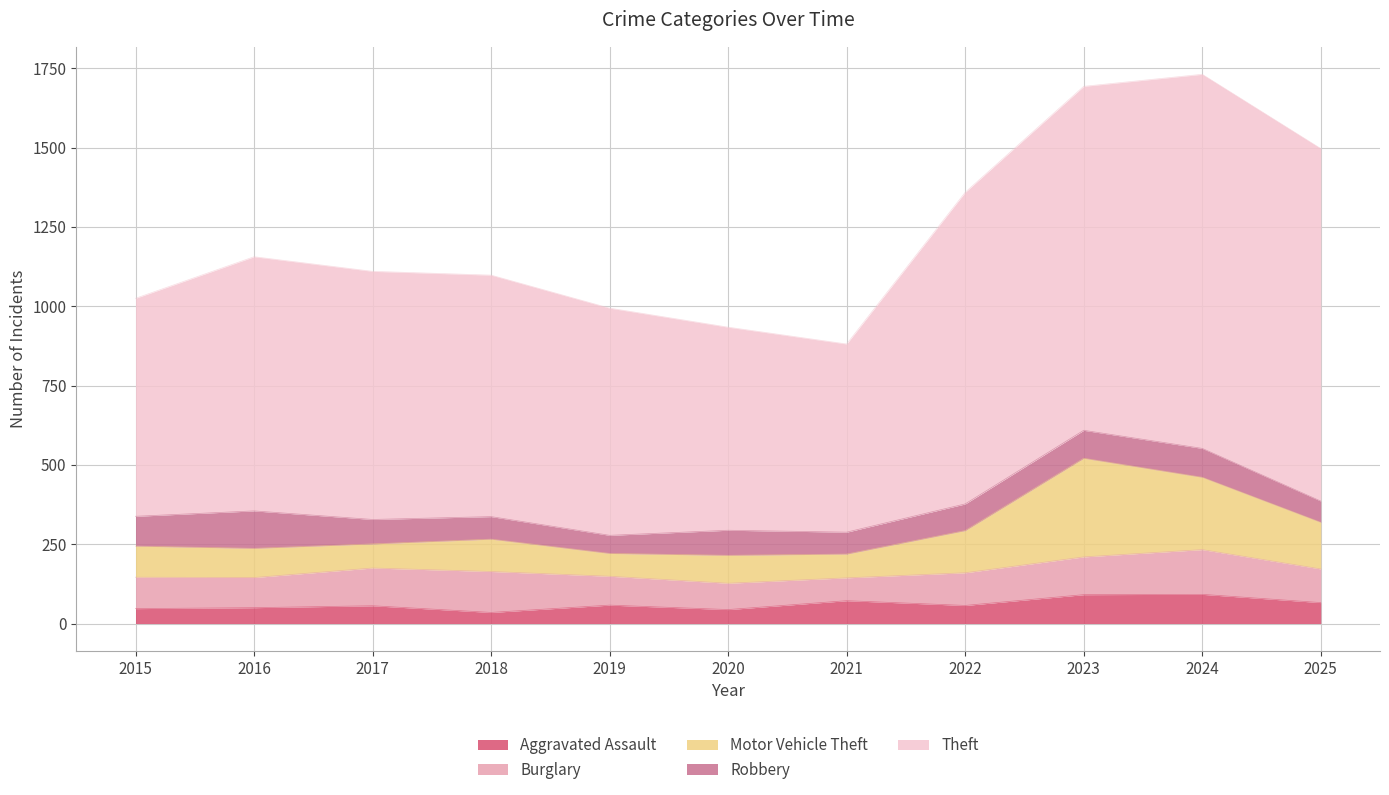

True or false: Theft and Motor Vehicle Theft cross at least once.

False